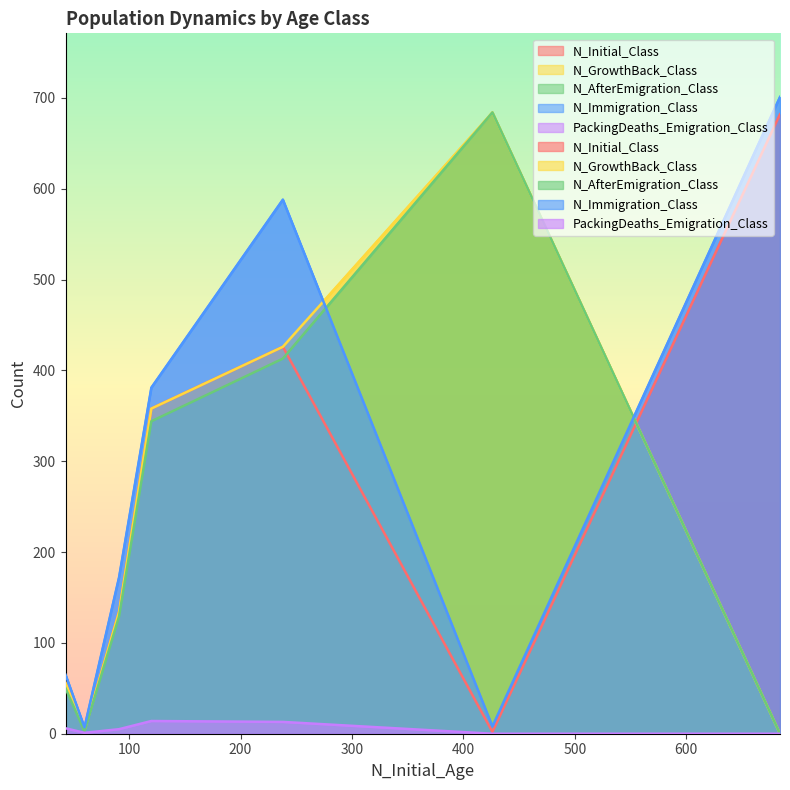

What are all the series names shown in the legend?

N_Initial_Class, N_GrowthBack_Class, N_AfterEmigration_Class, N_Immigration_Class, PackingDeaths_Emigration_Class